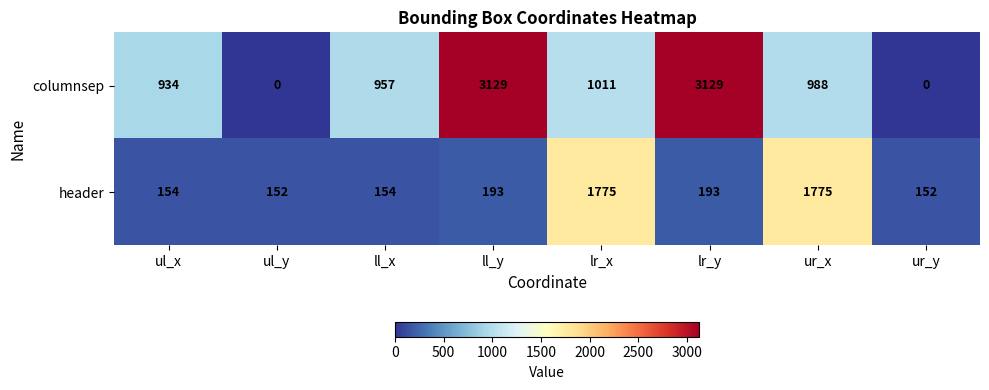

Count the number of data series in this chart.

2